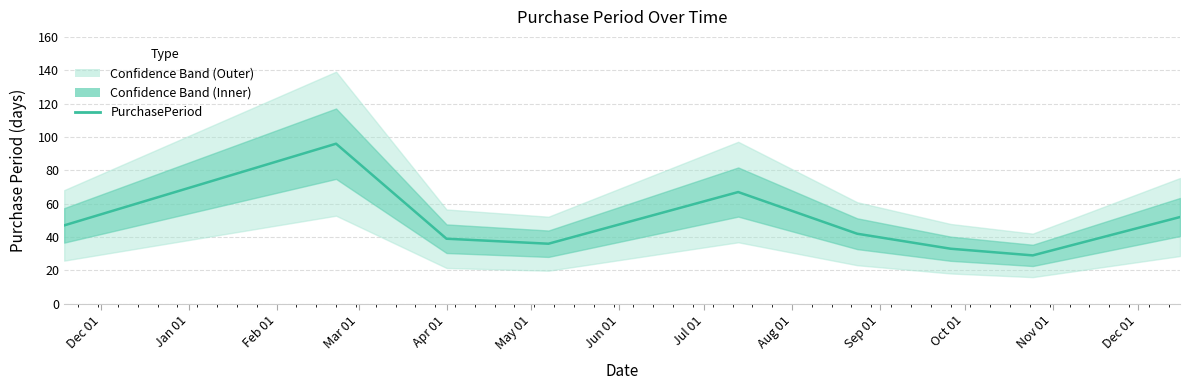

Reading right to left, transcribe all the data shown in this chart.

52	29	33	42	67	36	39	96	47